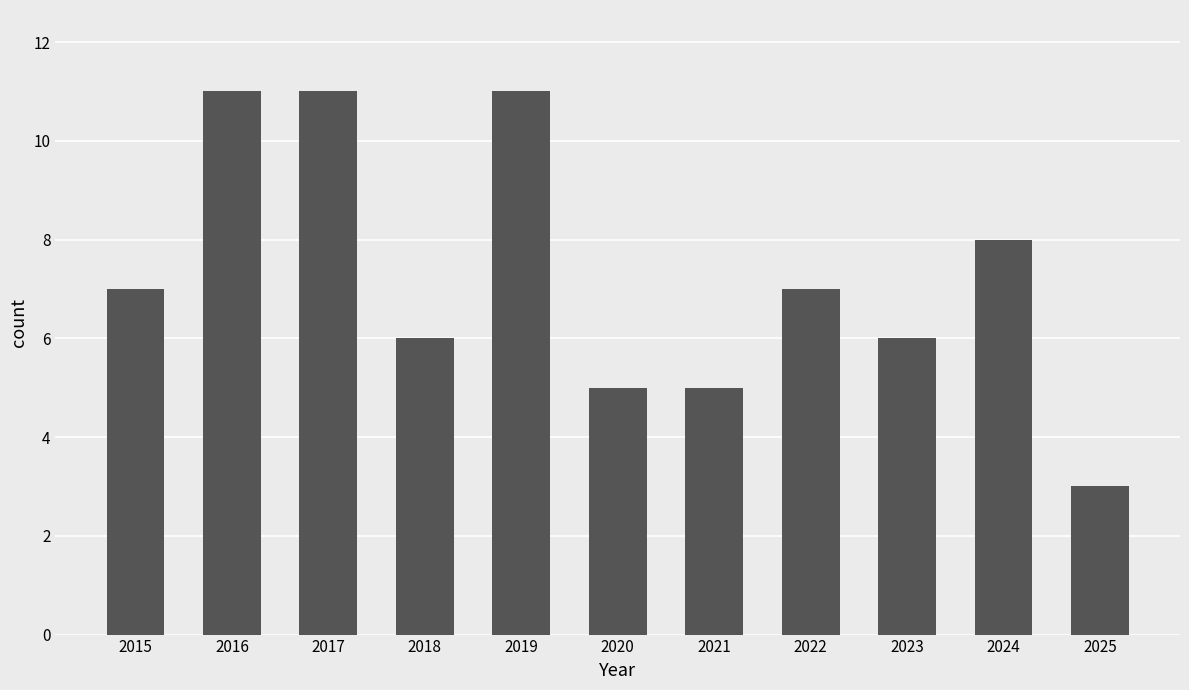

Are the bars grouped side by side (vs. stacked)?

No